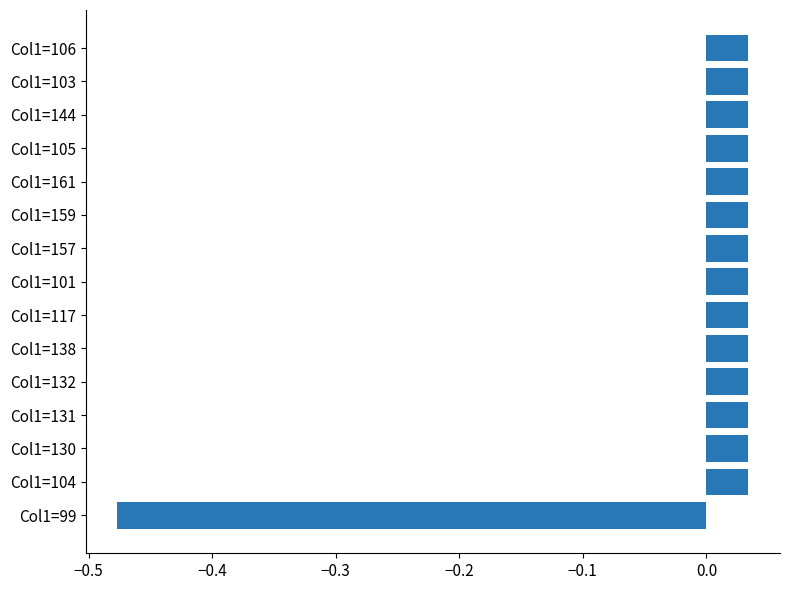

The value at Col1=104 is 0.1. True or false?

False